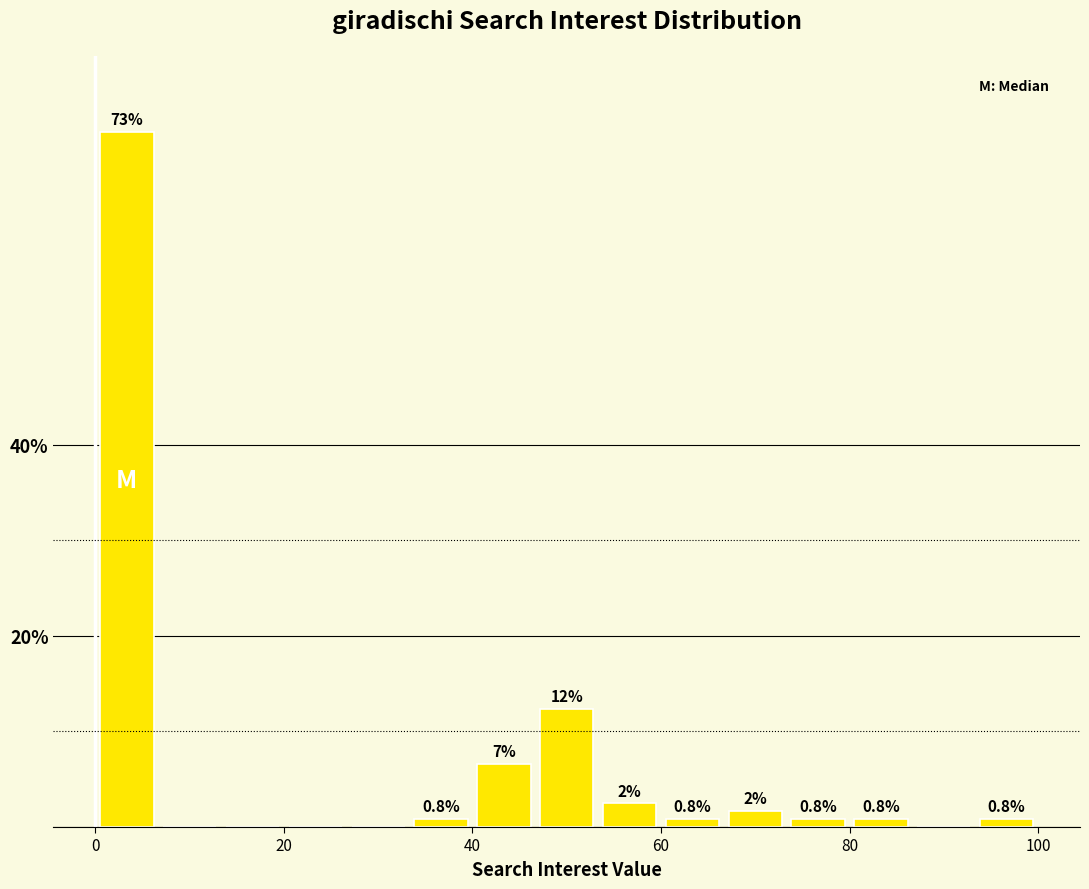

Read against the x-axis, roughly where is the centre of the tallest bar?

4